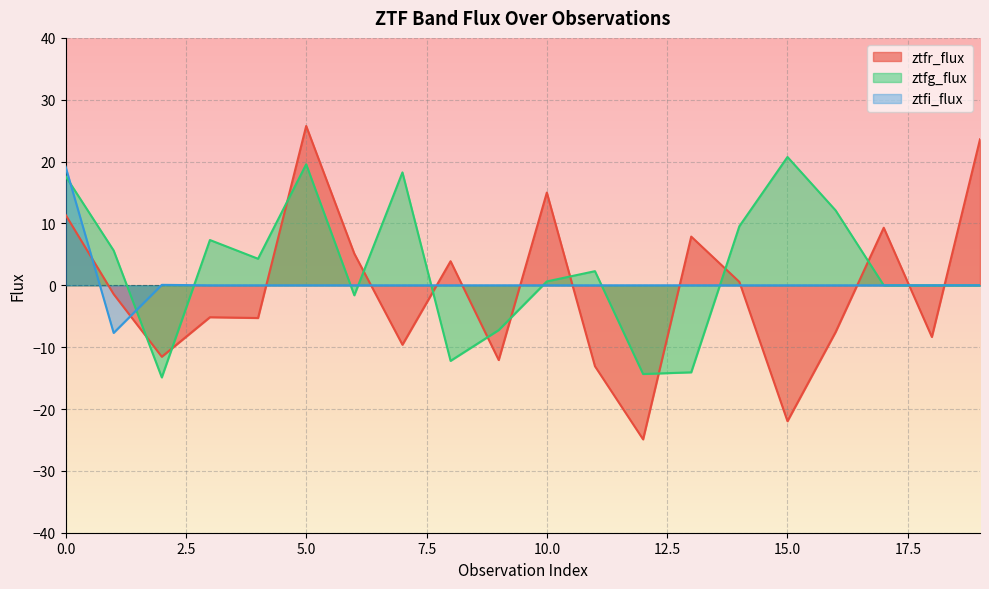

List the labels in order of ztfg_flux value, smallest first.

2, 12, 13, 8, 9, 6, 17, 18, 19, 10, 11, 4, 1, 3, 14, 16, 0, 7, 5, 15